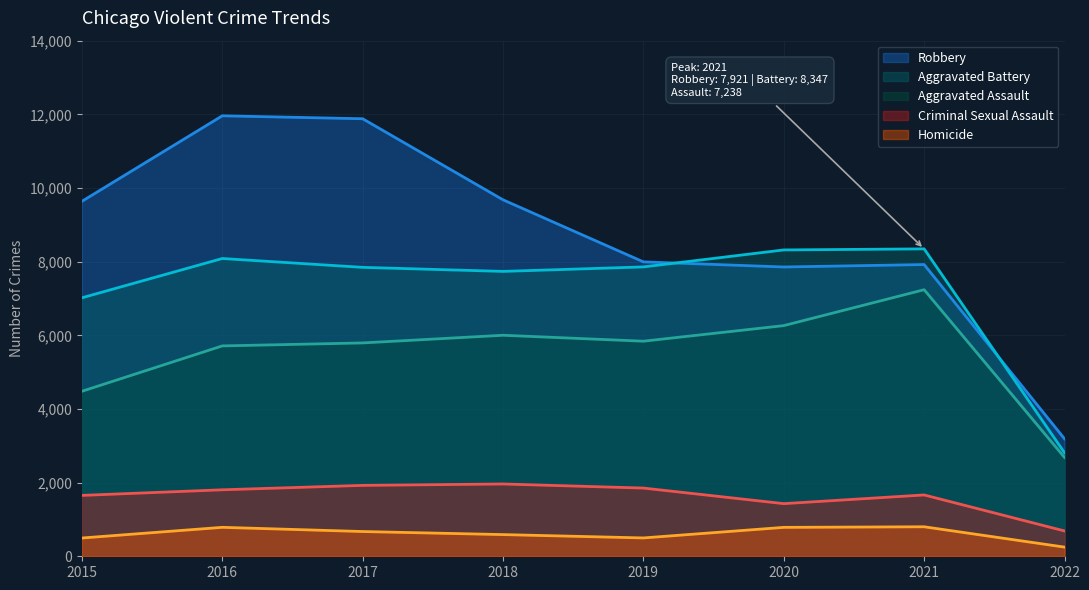

Reading left to right, what are all the values shown in this chart?

Aggravated Assault: 2015=4480	2016=5712	2017=5793	2018=6001	2019=5840	2020=6263	2021=7238	2022=2684
Aggravated Battery: 2015=7018	2016=8085	2017=7845	2018=7735	2019=7857	2020=8318	2021=8347	2022=2811
Criminal Sexual Assault: 2015=1653	2016=1805	2017=1925	2018=1963	2019=1852	2020=1429	2021=1665	2022=688
Robbery: 2015=9638	2016=11960	2017=11880	2018=9679	2019=7994	2020=7855	2021=7921	2022=3190
Homicide: 2015=496	2016=786	2017=672	2018=589	2019=498	2020=785	2021=801	2022=249